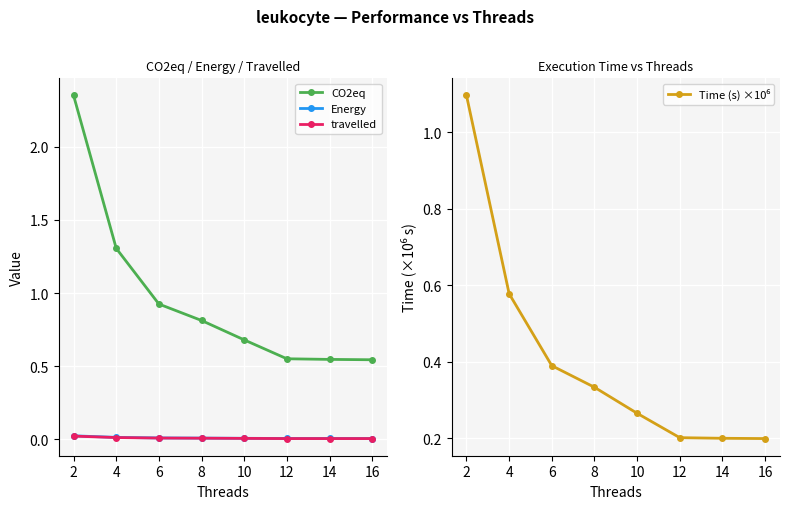

True or false: CO2eq and Energy cross at least once.

False